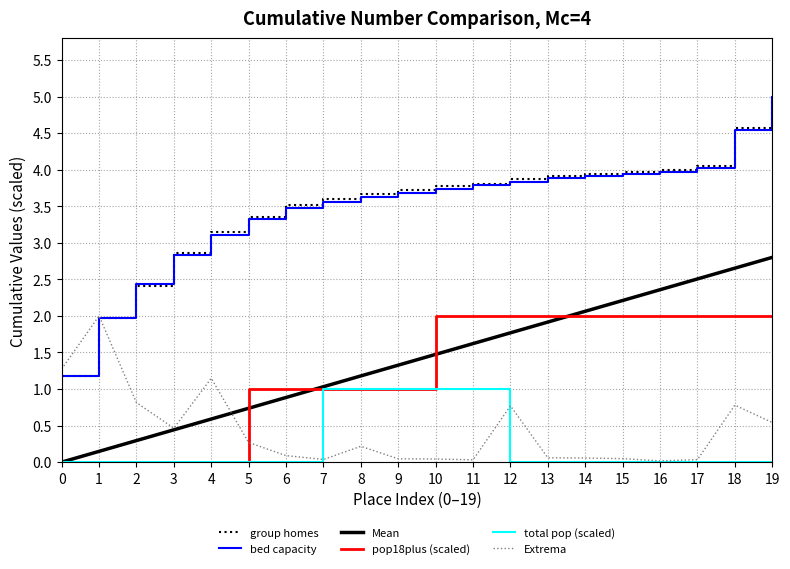

True or false: Mean and bed capacity intersect in this chart.

False